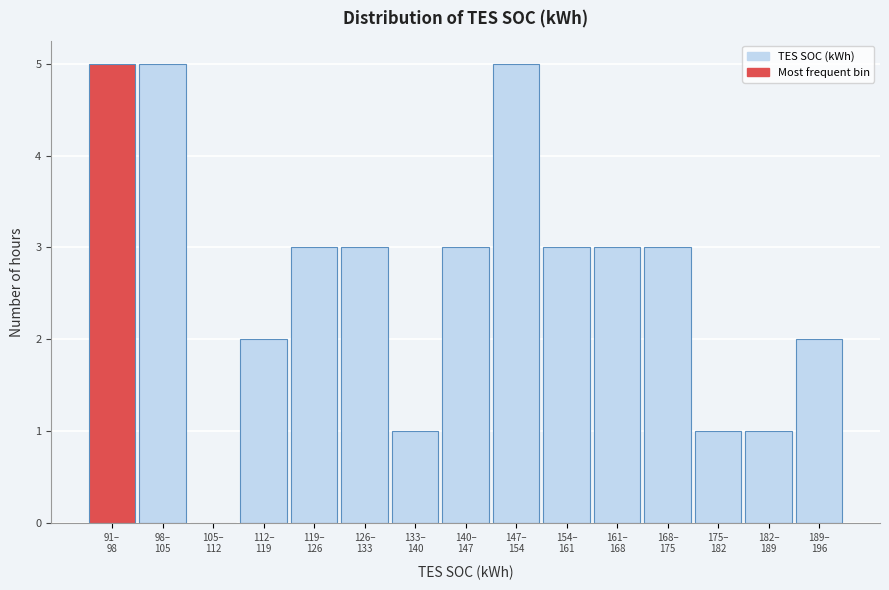

What is the greatest value displayed?

5